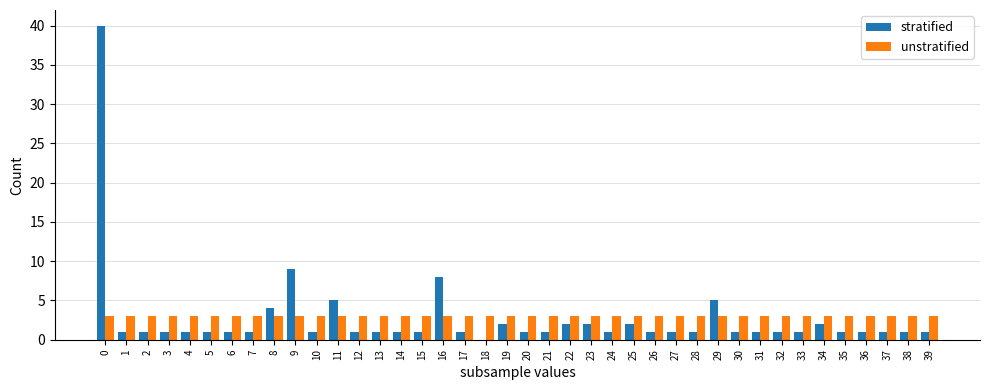

What is the approximate value of unstratified at 20?

3